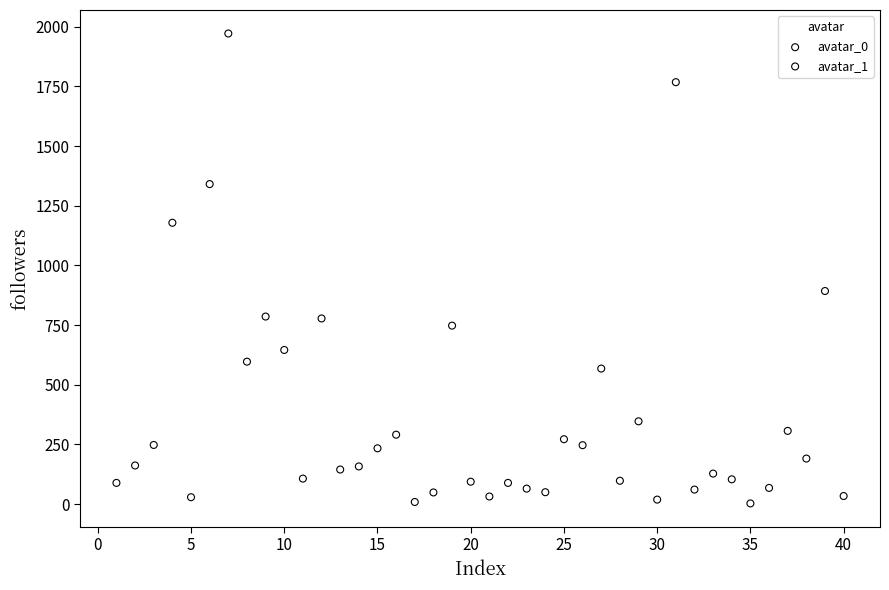

Which series reaches the maximum Y coordinate?

avatar_1